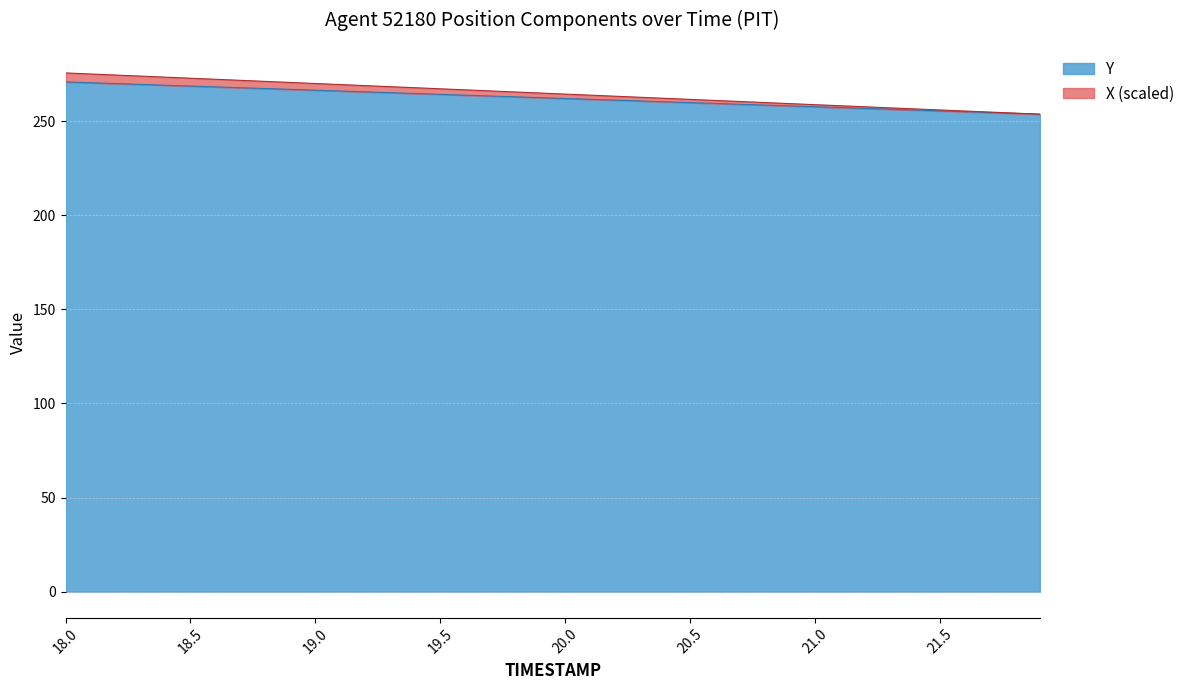

What is the total value across all series at 19.3?

533.4